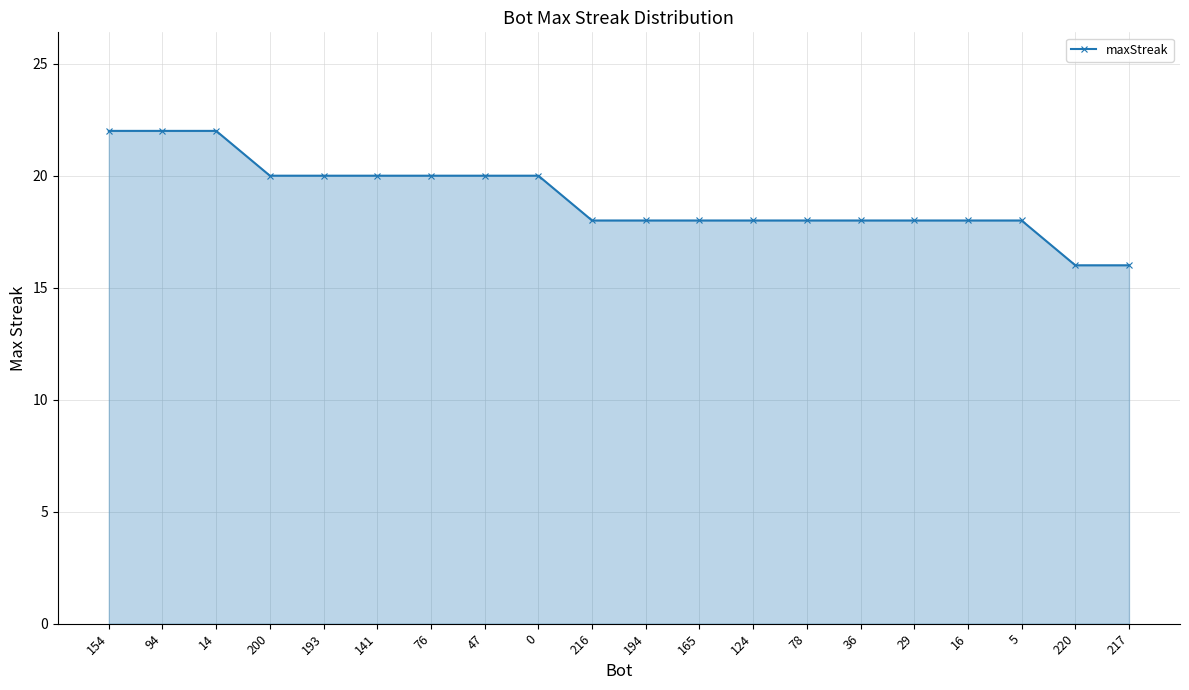

What is the difference between the second highest and second lowest values?

6